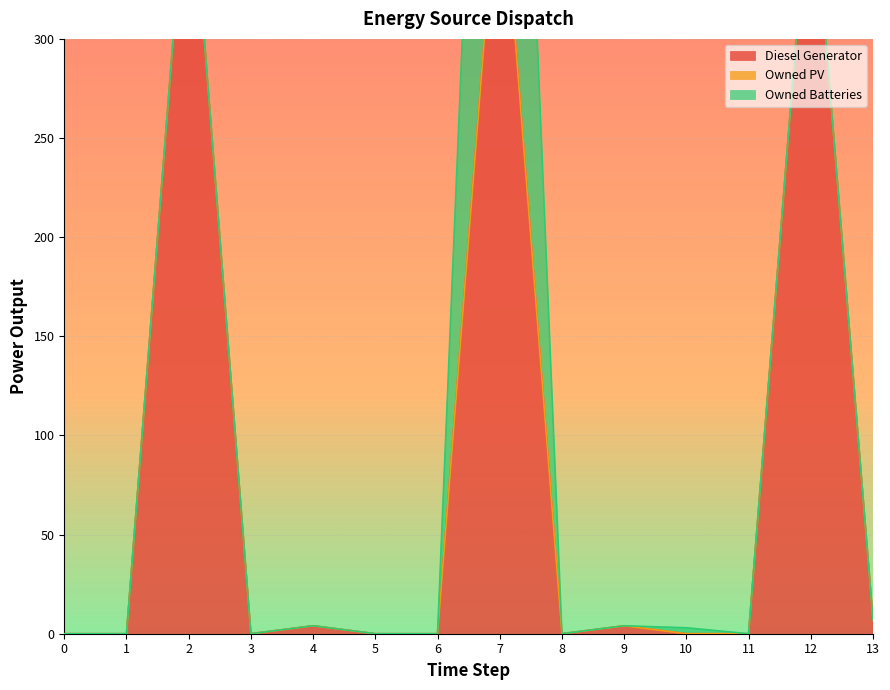

How many lines are shown in the chart?

3